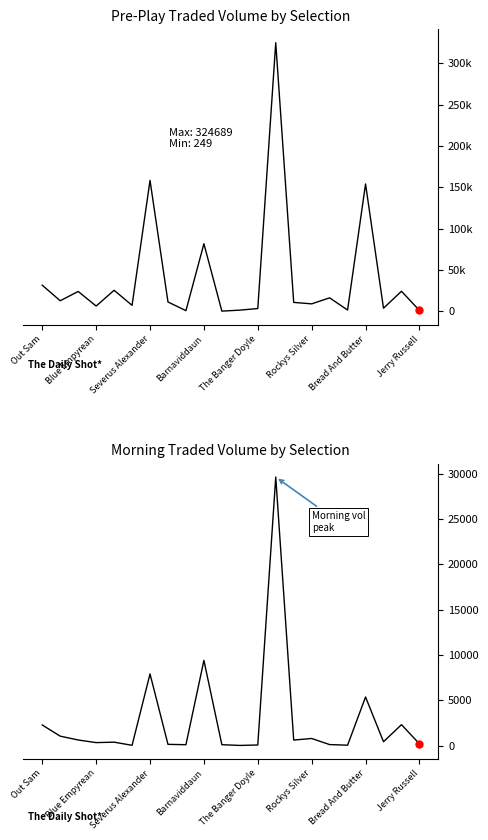

The value of MORNINGTRADEDVOL at The Banger Doyle is 68.1. True or false?

True